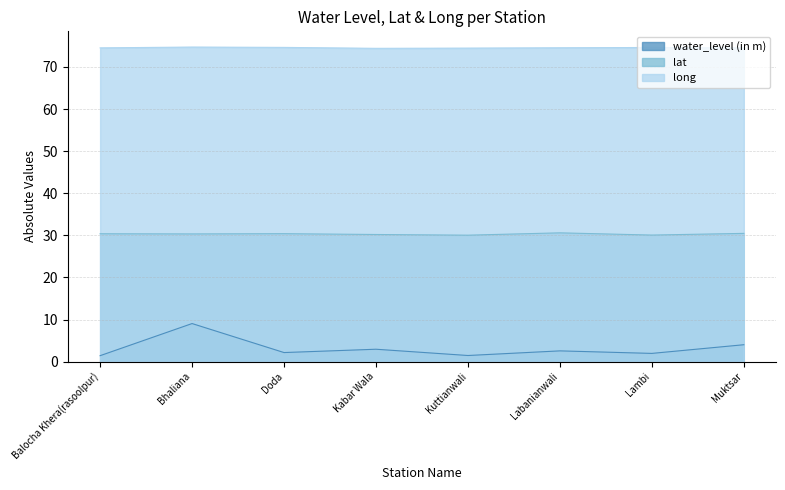

How many interior local valleys does the water_level (in m) series have?

3